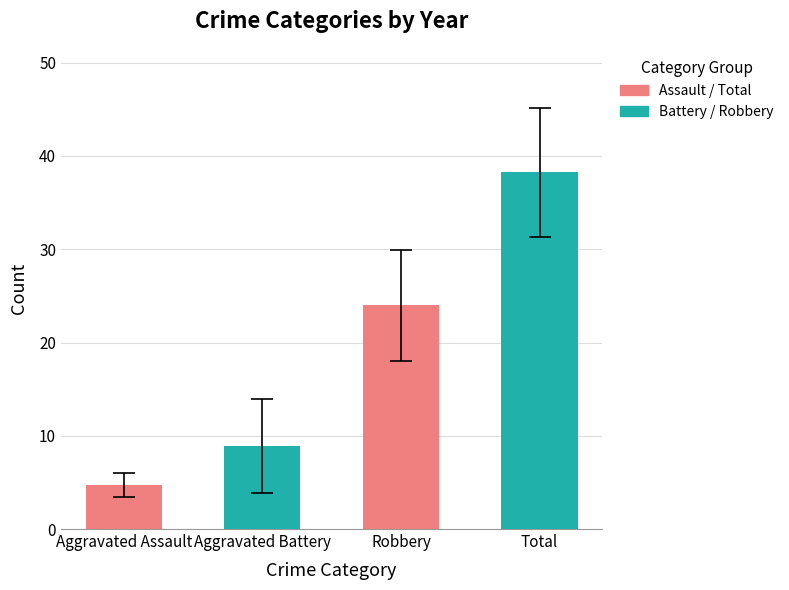

What is the sum of the values at Aggravated Battery and Total?

47.1